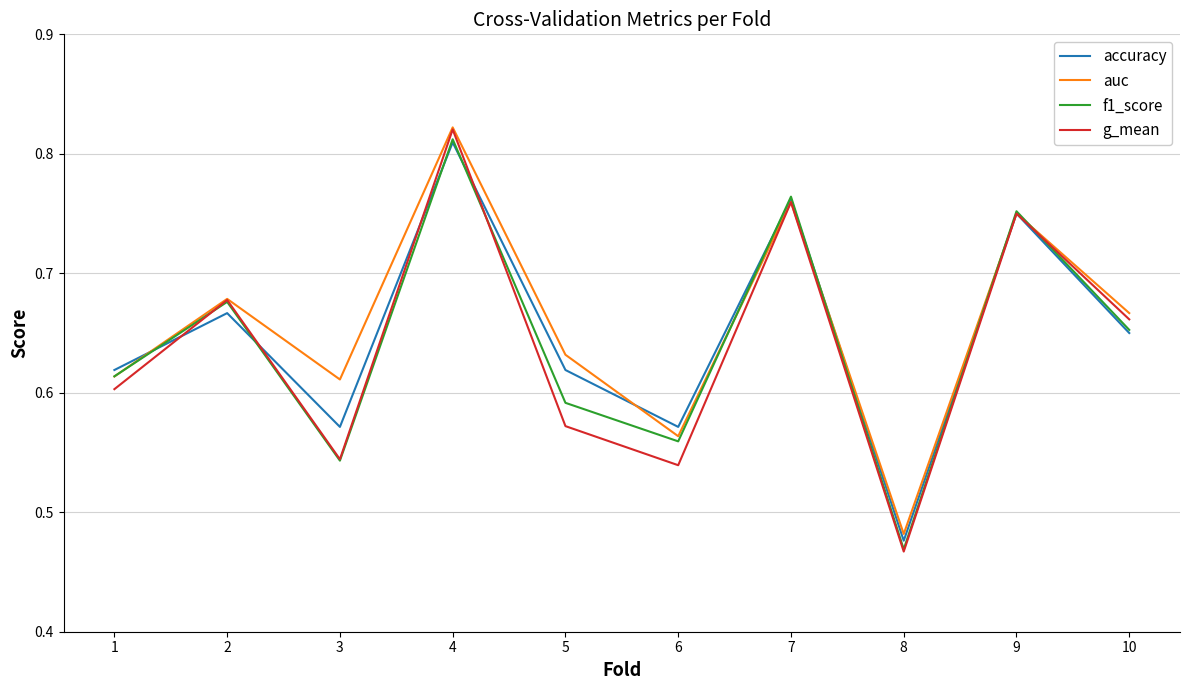

The value of f1_score at 5 is 0.6. True or false?

True